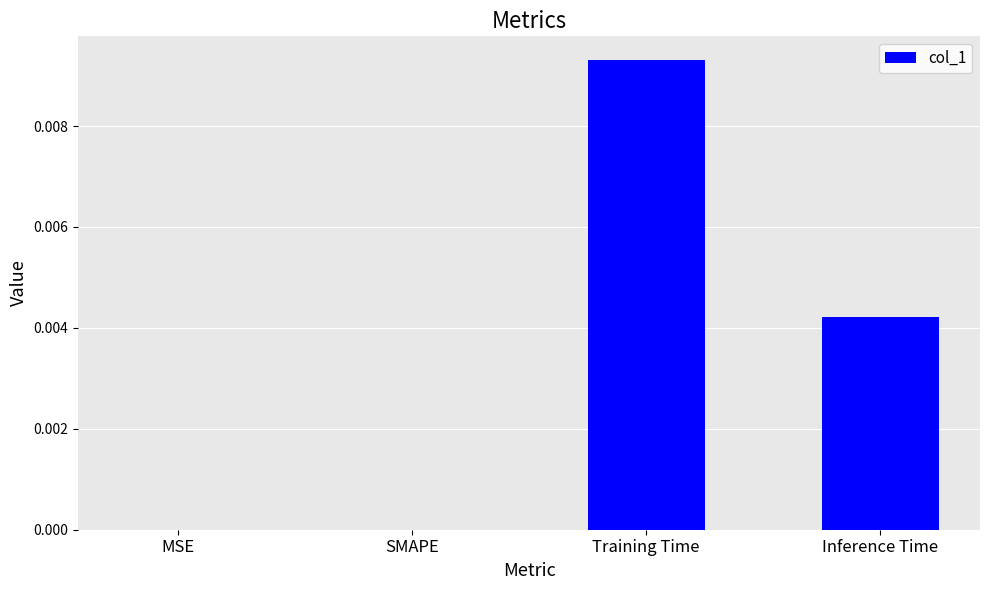

Between SMAPE and Inference Time, which is larger?

Inference Time